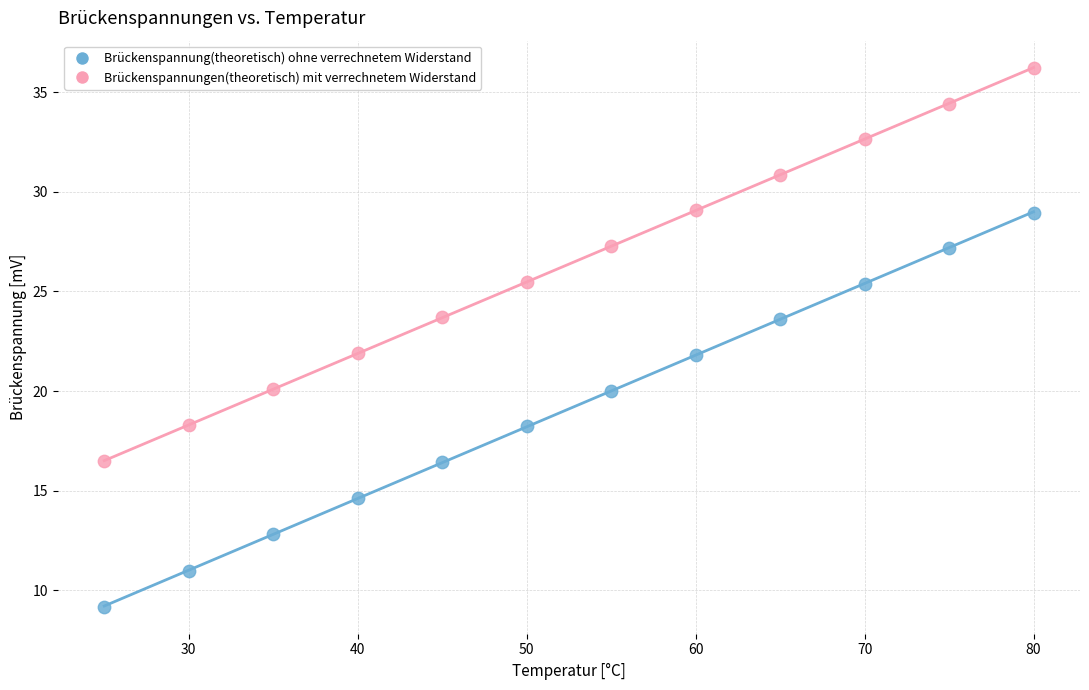

Which series has the widest spread of Y values?

Brückenspannung(theoretisch) ohne verrechnetem Widerstand